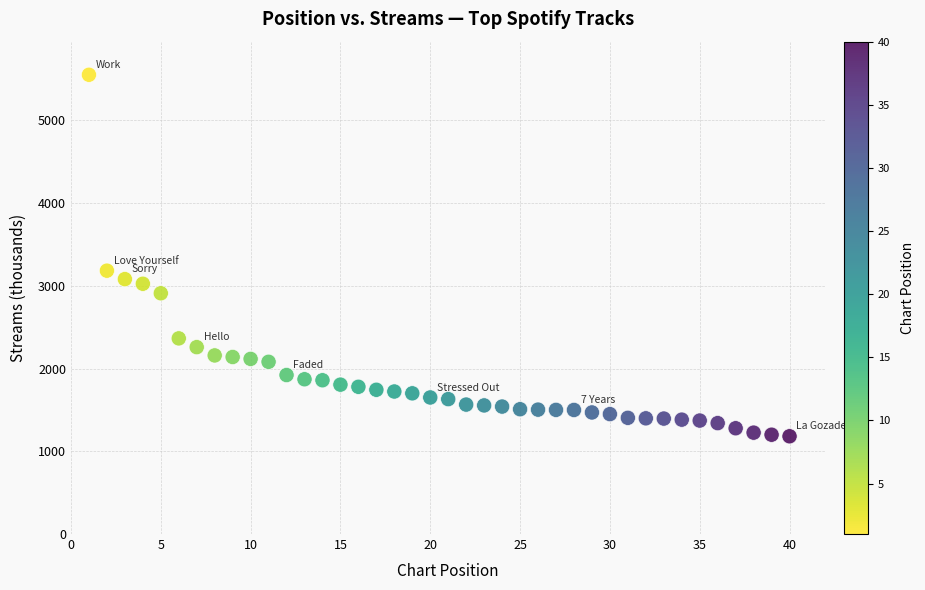

What Y value in the scatter plot is closest to 3365?

3182